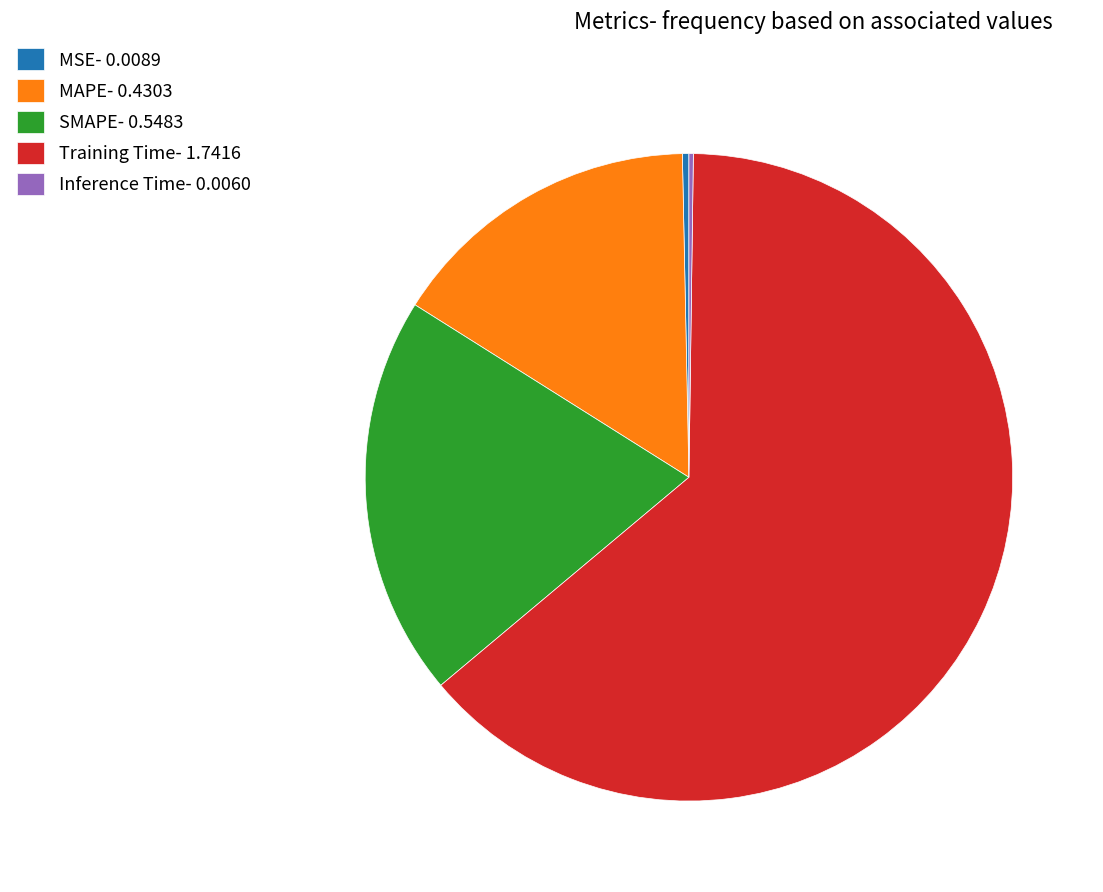

Combined, do MAPE- 0.4303 and Training Time- 1.7416 account for over 50%?

Yes